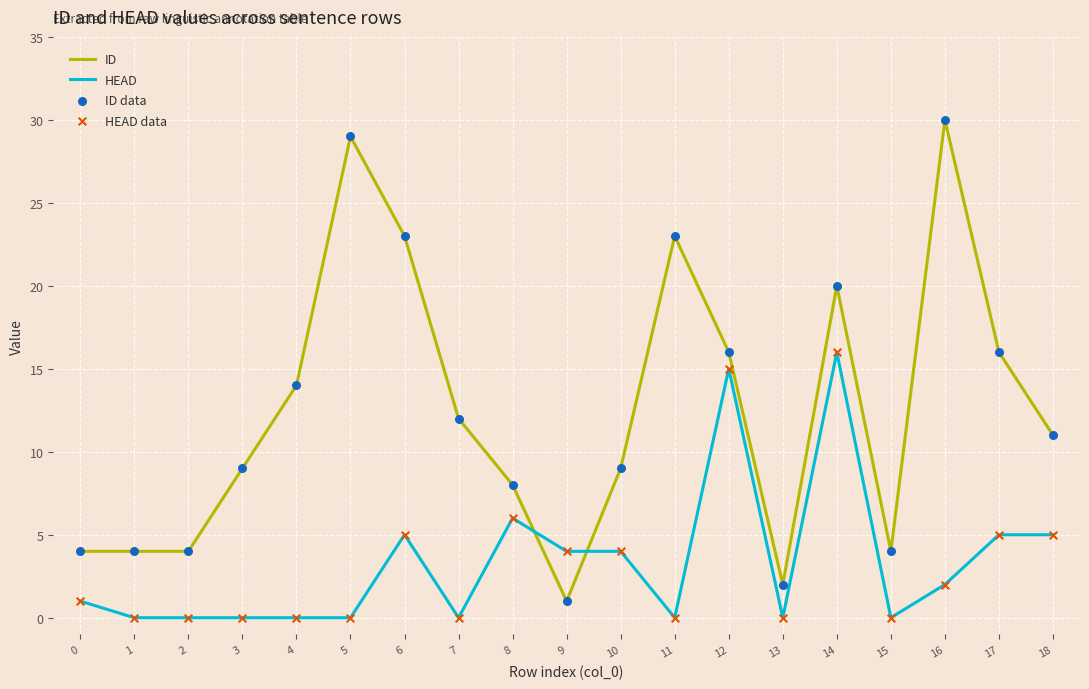

At which category is the sum across all series the highest?

14